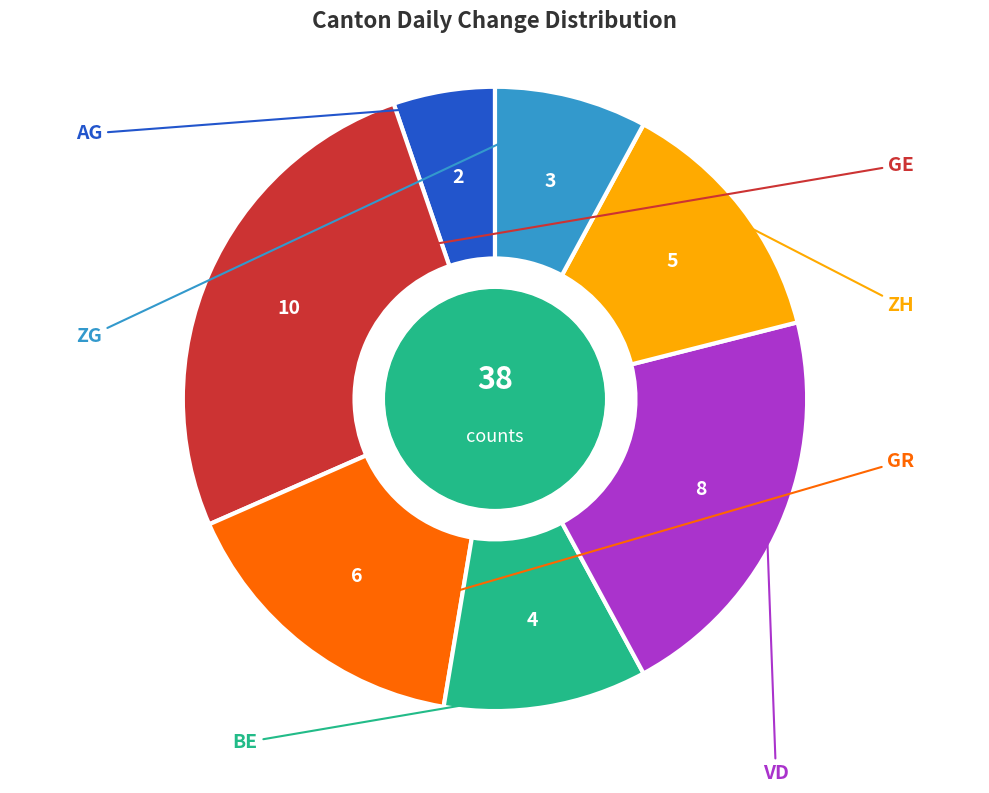

Is there a majority slice in this chart?

No